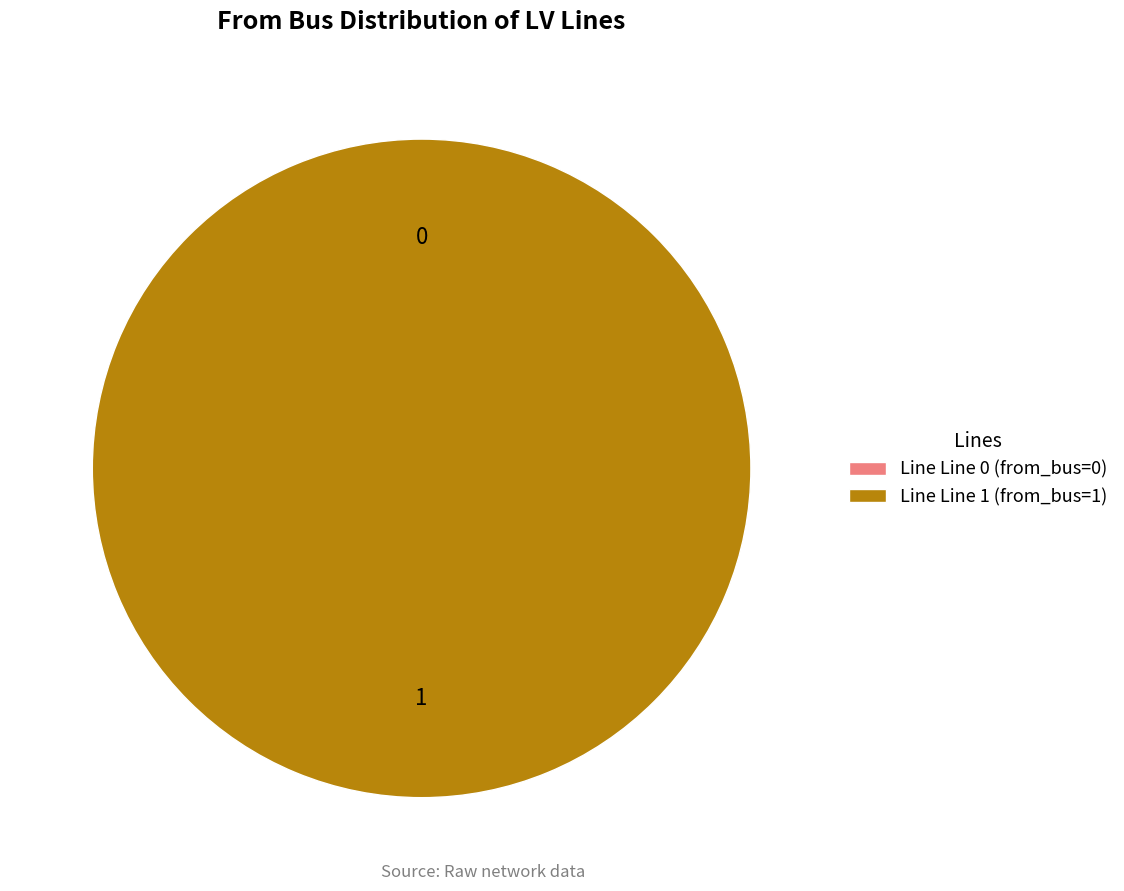

Rank the categories by value from lowest to highest.

Line 0, Line 1